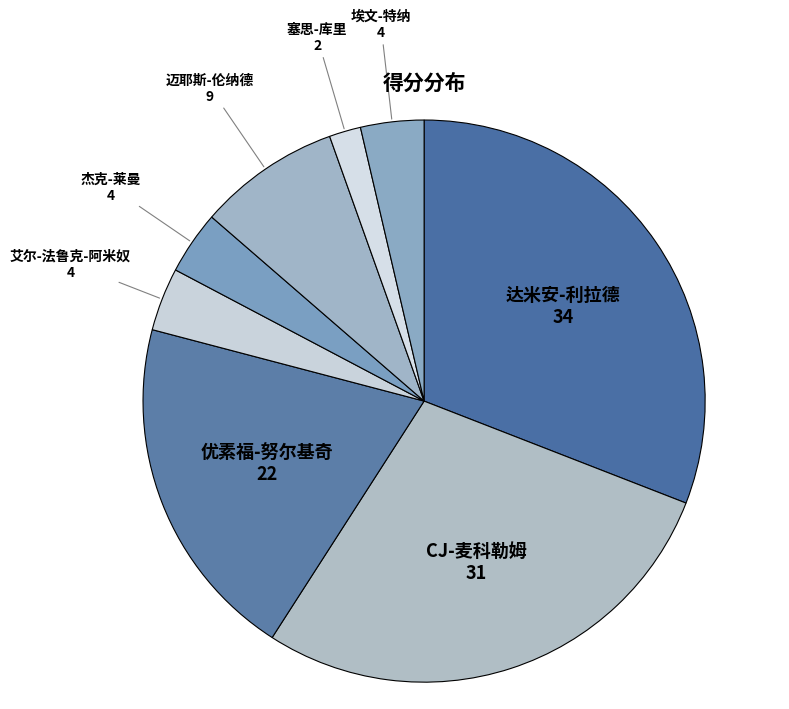

What is the ratio of the value at 迈耶斯-伦纳德 to the value at 优素福-努尔基奇?

0.4